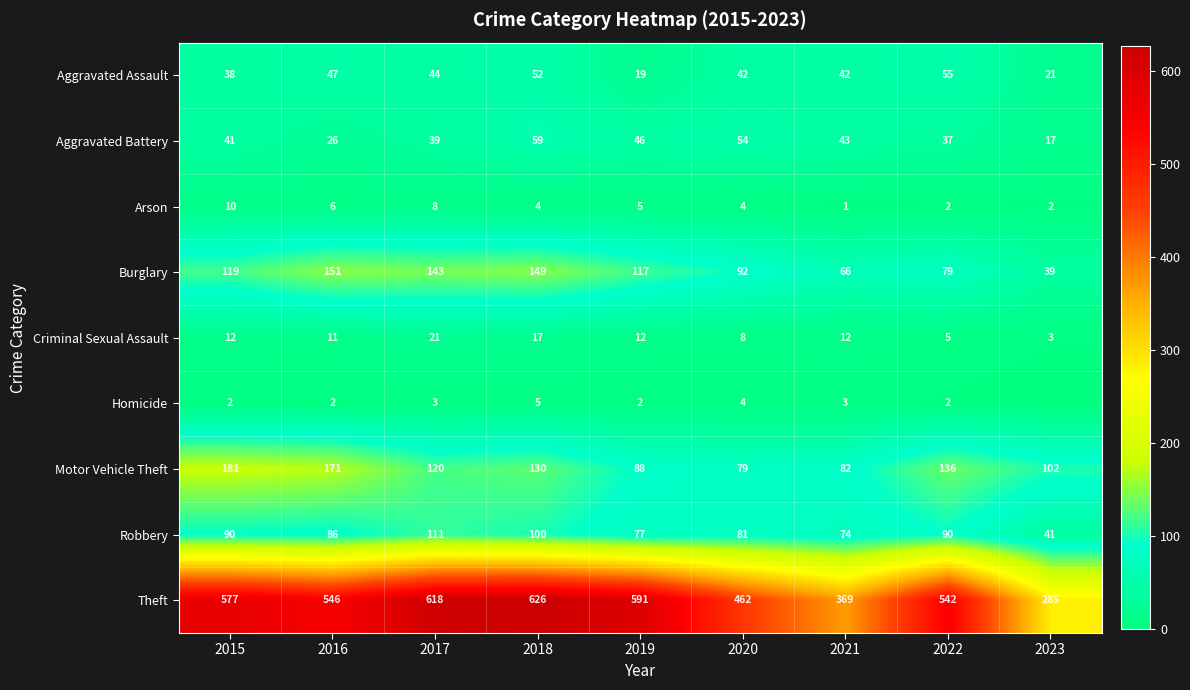

What is the sum of all Robbery values?

750